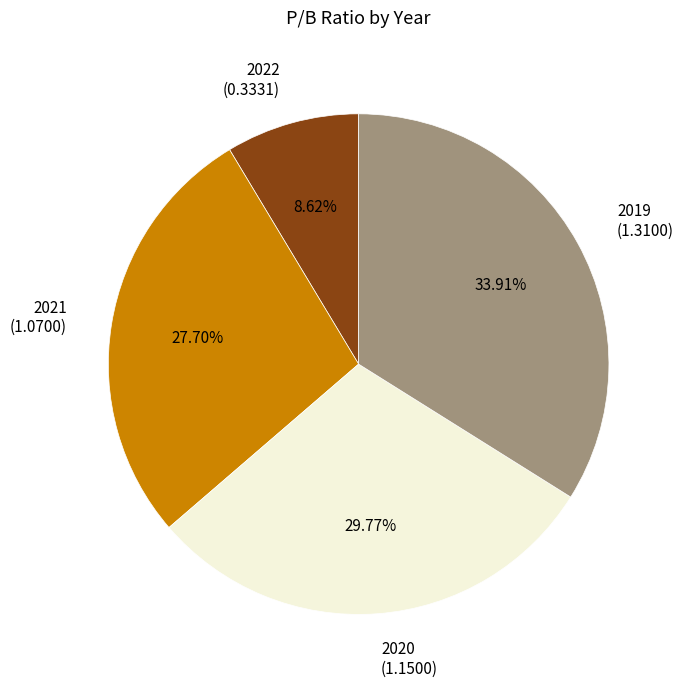

Is it true that 2022 is 17% of the pie?

False